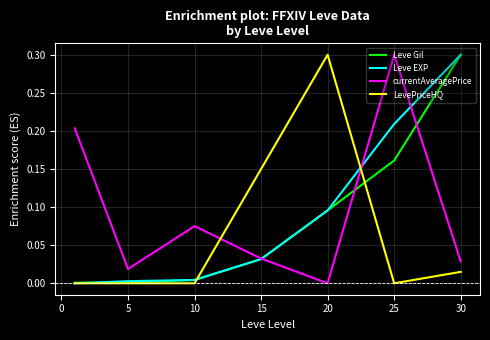

What is the maximum value shown in the chart?

0.3